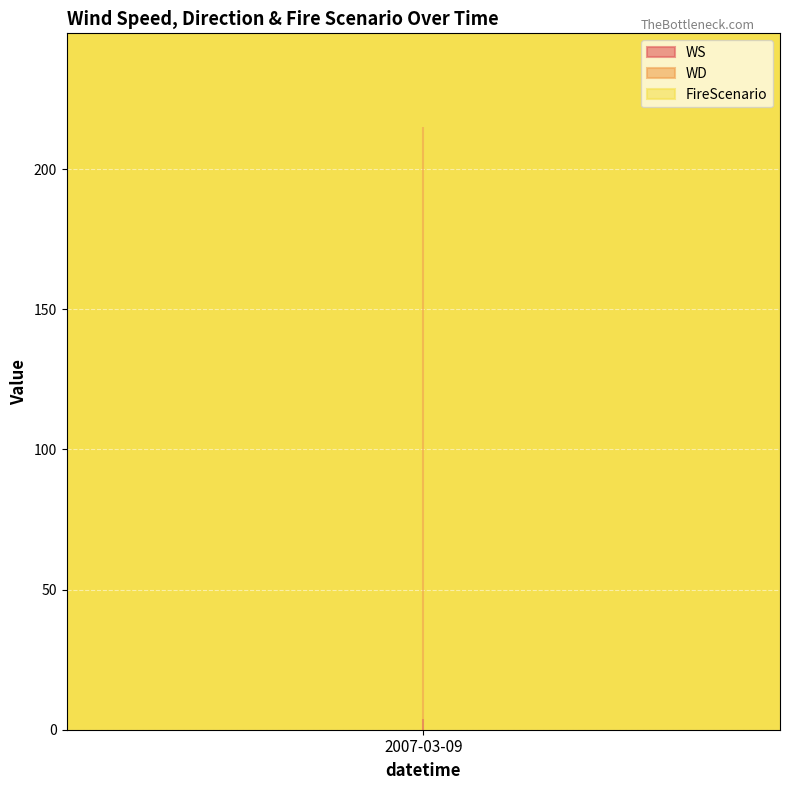

At how many categories does at least one series exceed 17?

24